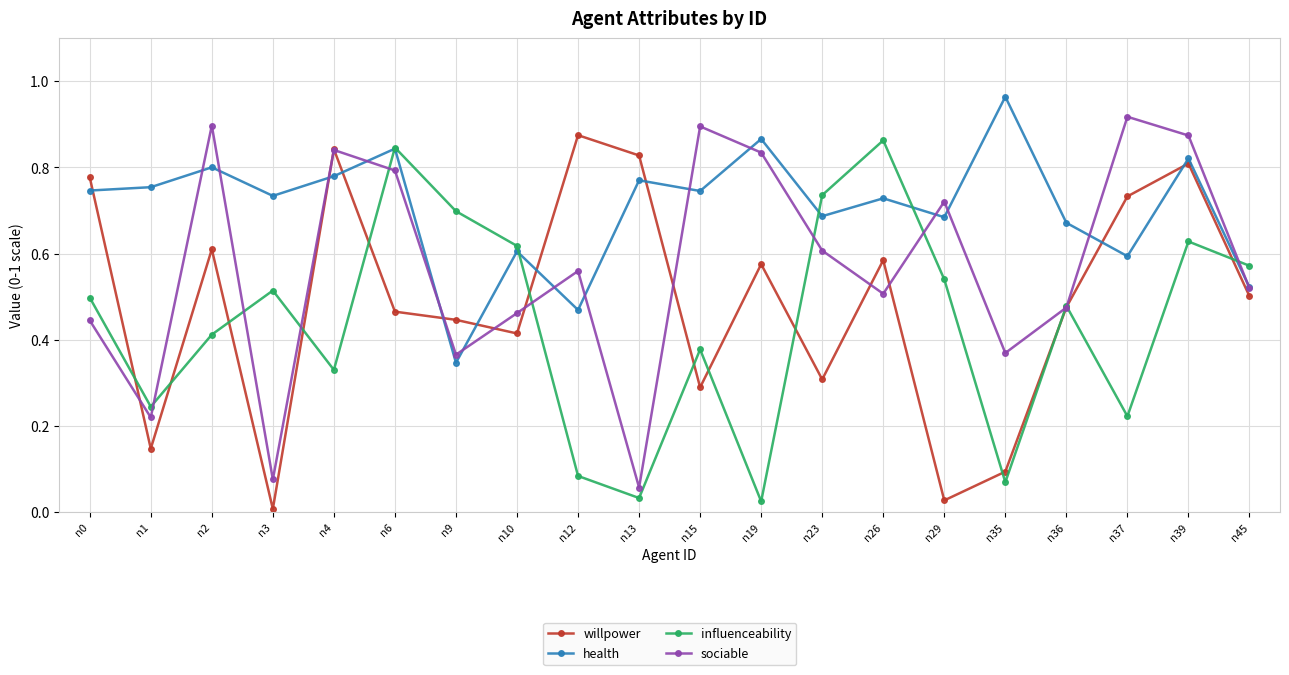

List the series in order of their overall mean, lowest first.

influenceability, willpower, sociable, health